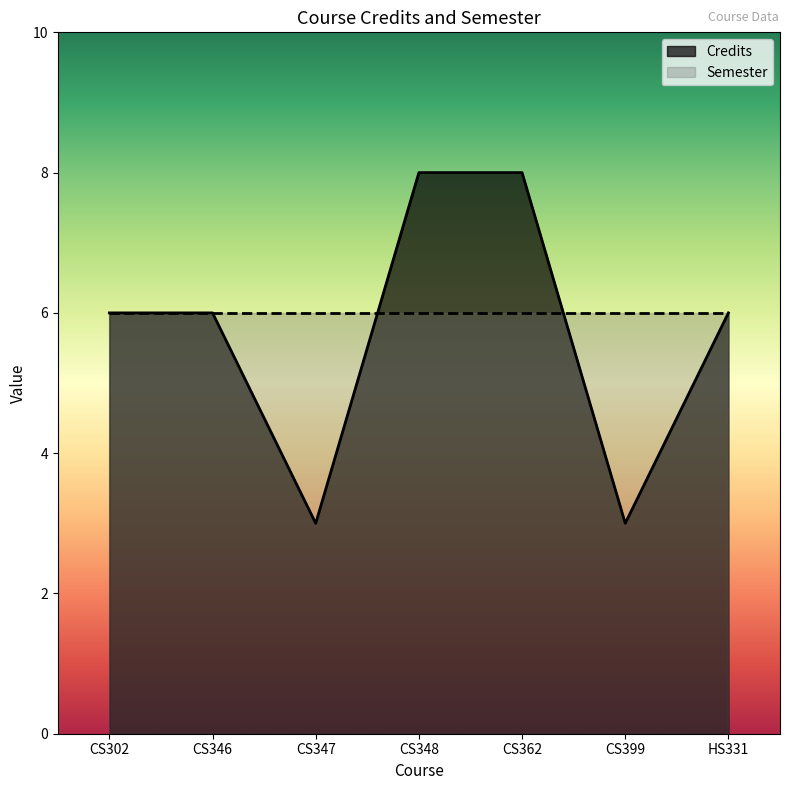

Reading left to right, transcribe all the data shown in this chart.

CS302=6	CS346=6	CS347=3	CS348=8	CS362=8	CS399=3	HS331=6